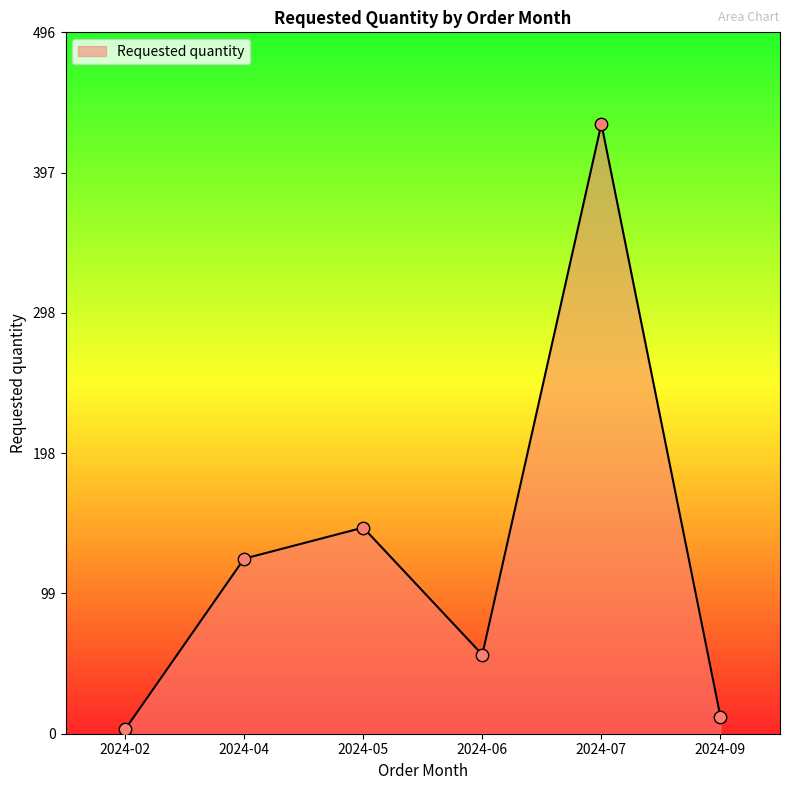

What is the change in value from 2024-04 to 2024-07?

+308